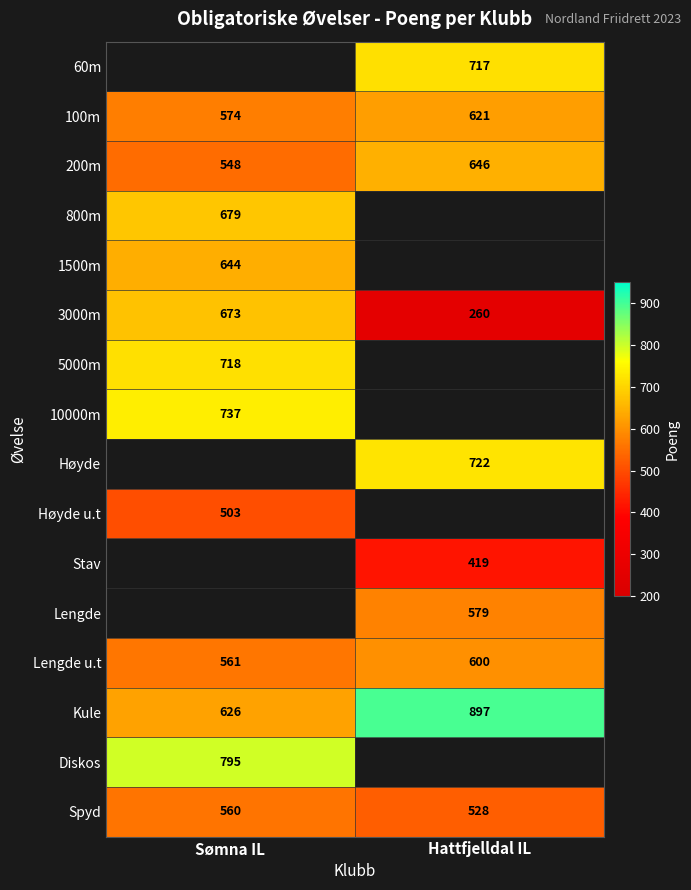

Which has a higher value, Hattfjelldal IL or Sømna IL?

Sømna IL